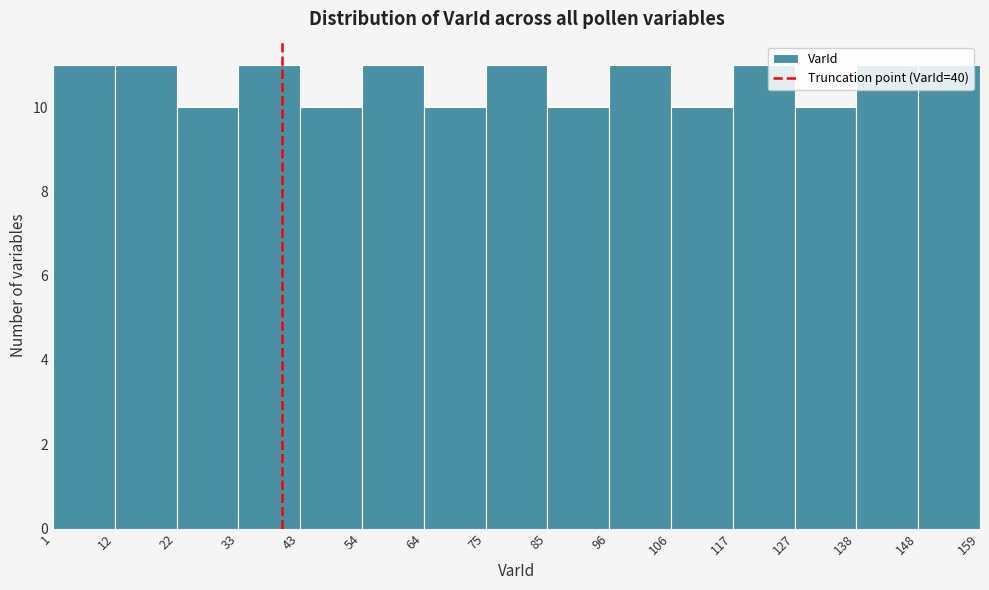

Reading left to right, transcribe this chart: for each bar, give the range it covers on the x-axis and its height. The values are not printed on the chart, so give them approximately, as read against the axis.

1 to 12: 11
12 to 22: 11
22 to 33: 10
33 to 43: 11
43 to 54: 10
54 to 64: 11
64 to 75: 10
75 to 85: 11
85 to 96: 10
96 to 106: 11
106 to 117: 10
117 to 127: 11
127 to 138: 10
138 to 148: 11
148 to 159: 11